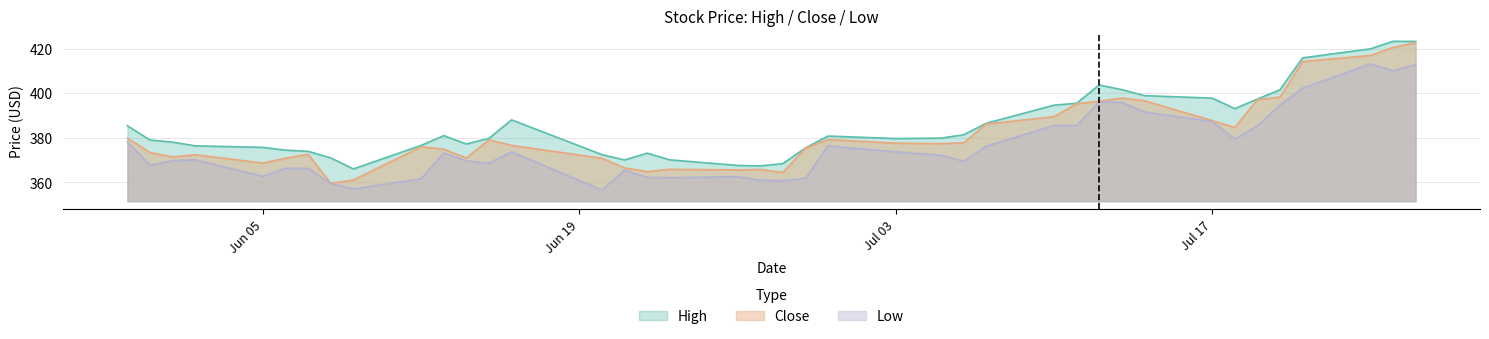

Rank the series by their average value, from highest to lowest.

High, Close, Low